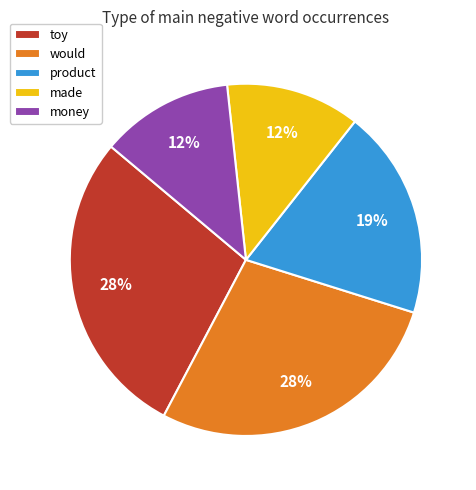

To the nearest percent, what is the difference between the largest and smallest slice percentages?

16%